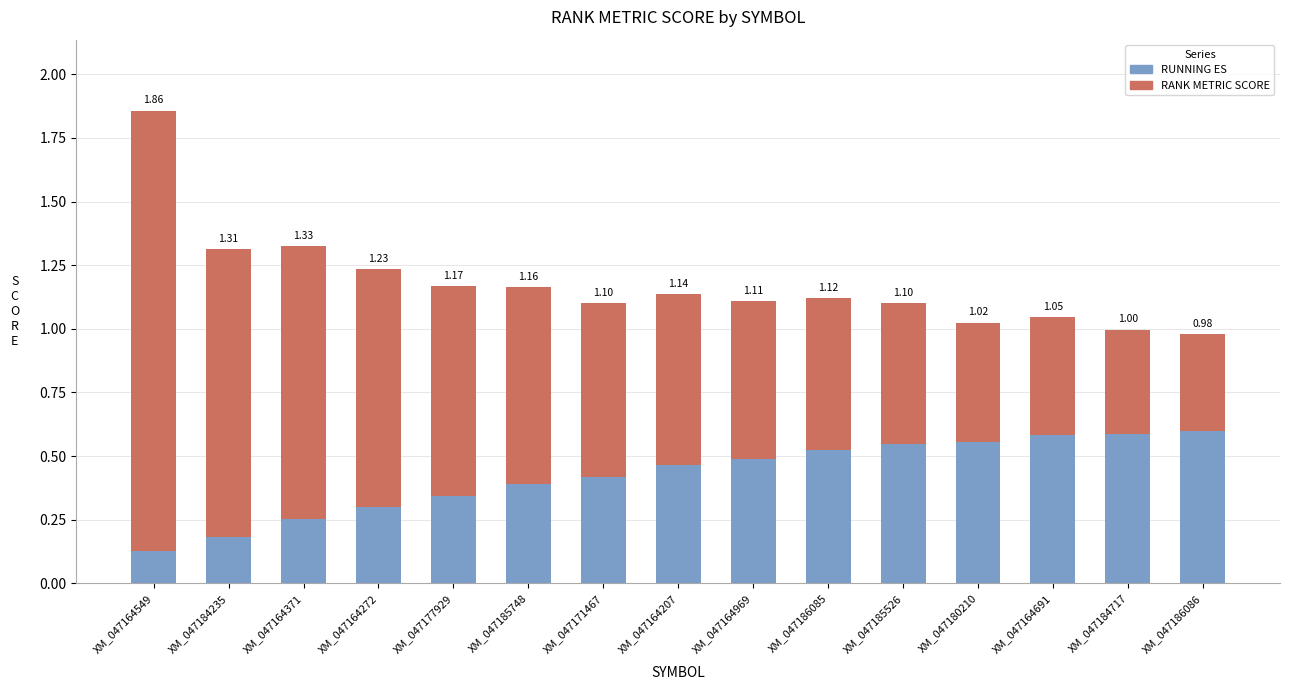

At which category is the sum across all series the highest?

XM_047164549